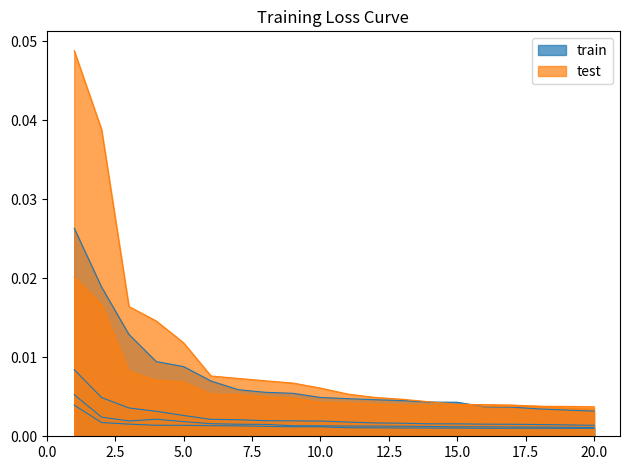

Does the chart display data point markers on the line(s)?

No